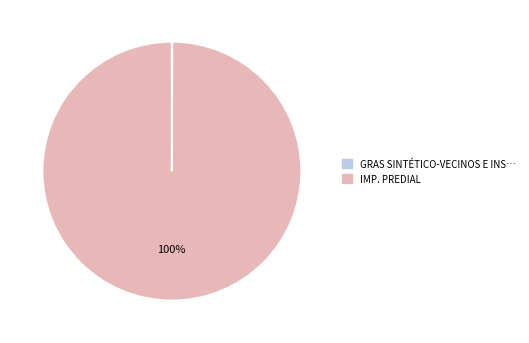

To the nearest percent, what is the difference between the largest and smallest slice percentages?

100%